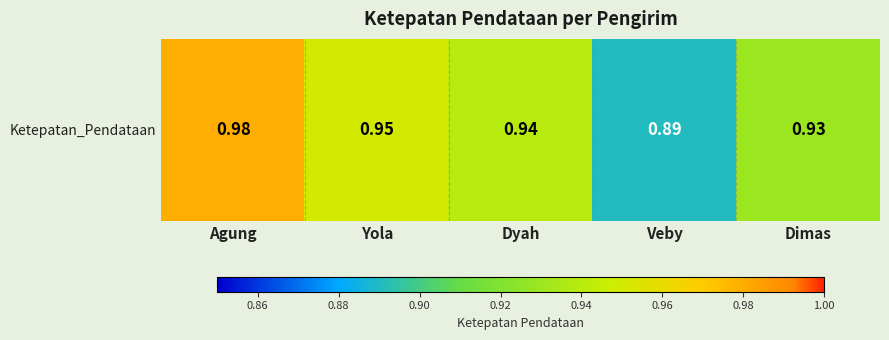

What is the average value?

0.9